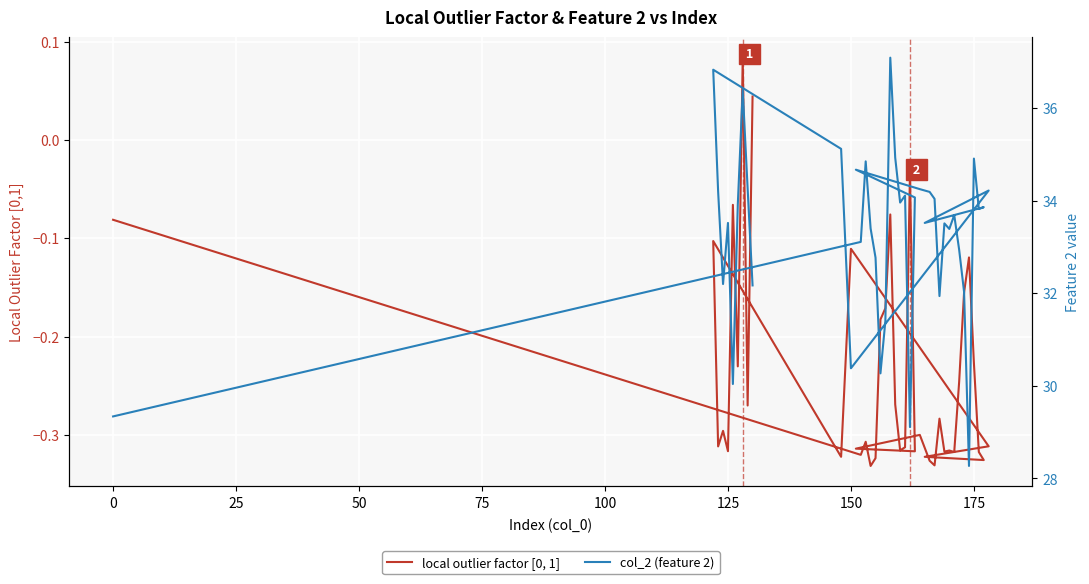

Rank the series by their maximum value, from lowest to highest.

local outlier factor [0, 1], col_2 (feature 2)